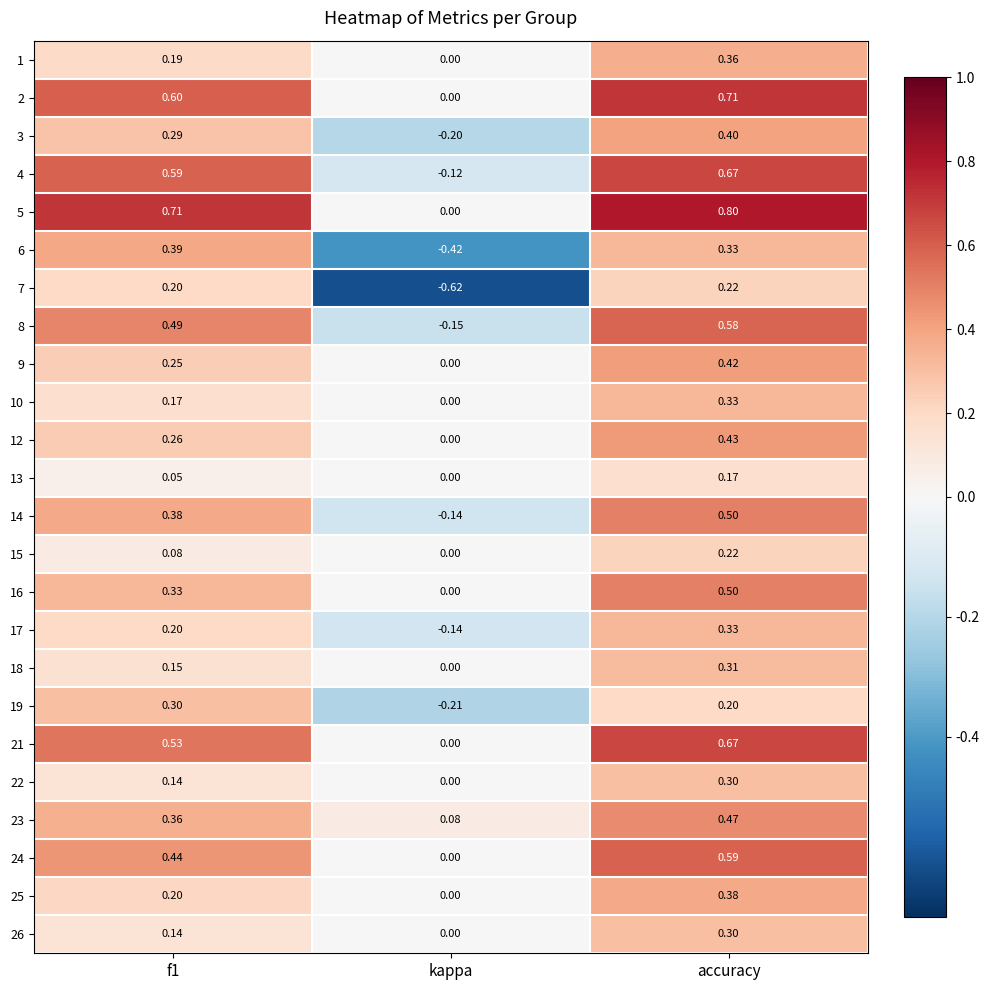

At which category does the chart reach its minimum across all series?

kappa